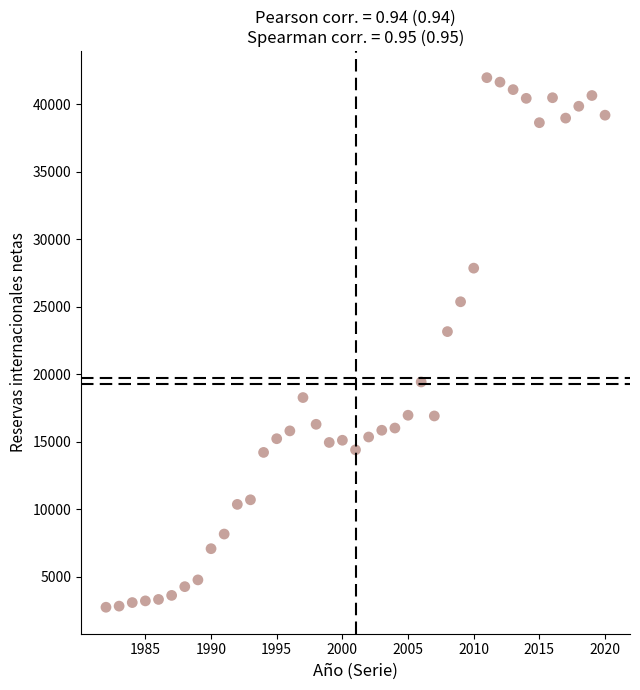

What Y value in the scatter plot is closest to 22357?

23162